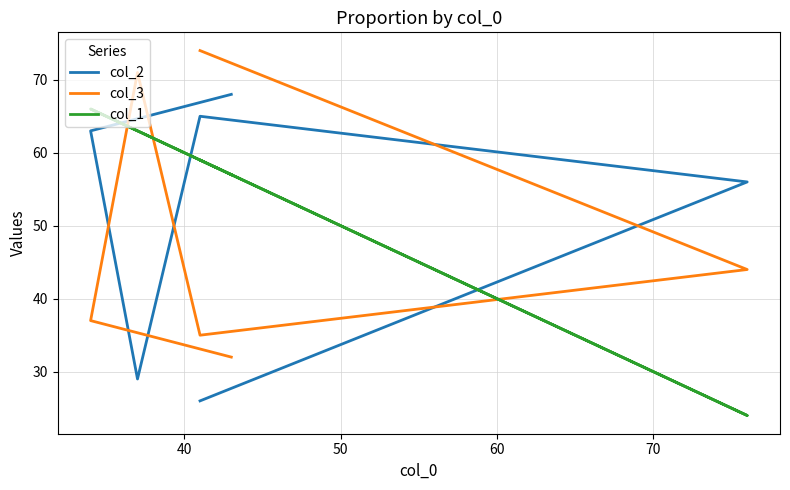

What is the value of the col_2 point at the 2nd from the left?

63